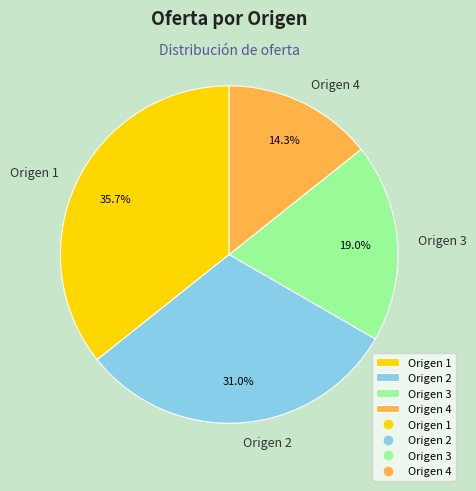

Does Origen 2 represent more than half of the total?

No